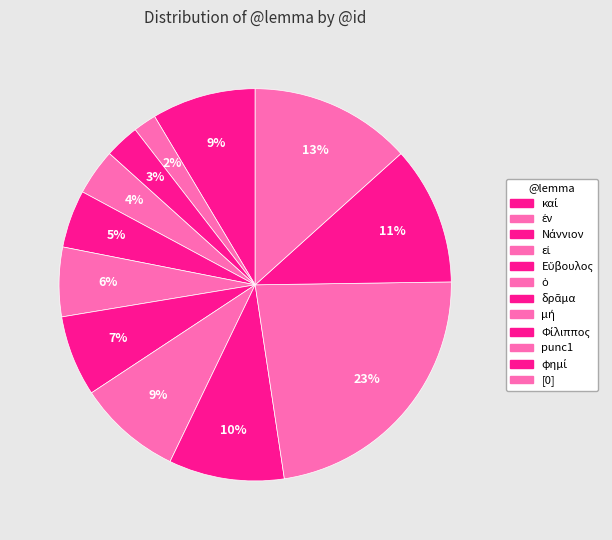

How many slices are in this pie chart?

12